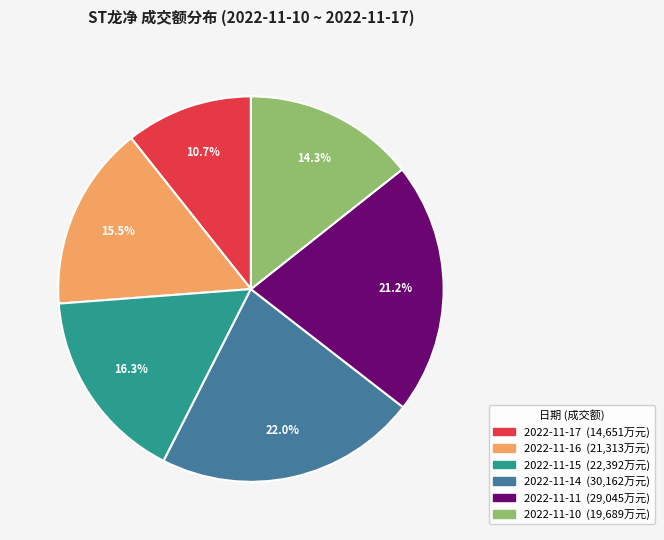

Combined, what portion of the pie is 2022-11-15 and 2022-11-17?

27.0%